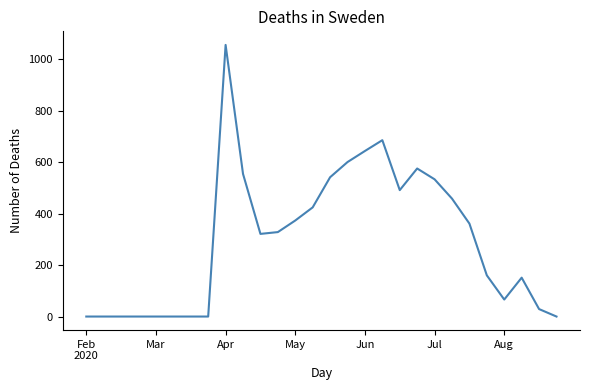

Reading left to right, list all the values displayed in this chart.

0	0	0	0	0	0	0	0	1055	554	321	328	373	424	541	600	643	685	491	575	533	458	361	160	66	151	29	0